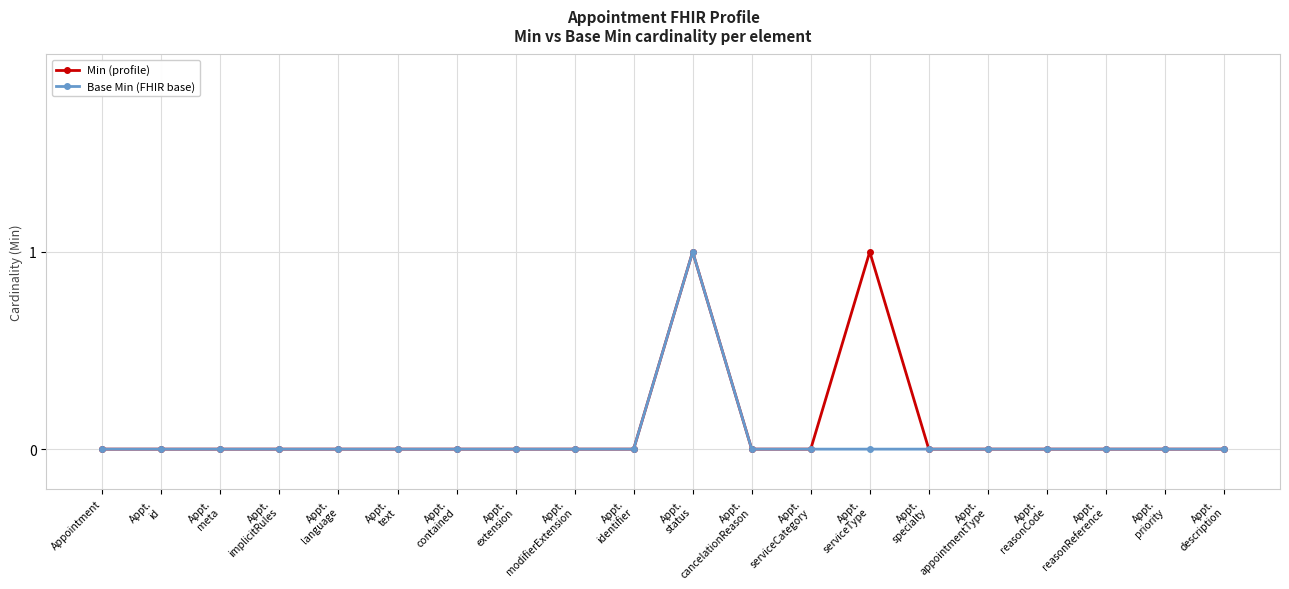

What position from the left is Appt.
extension?

8